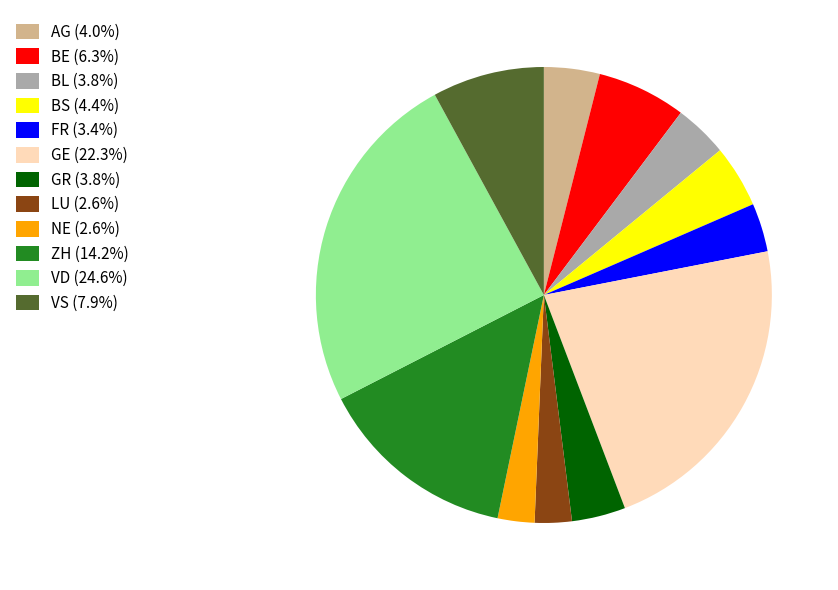

Which has a higher value, VS or GE?

GE